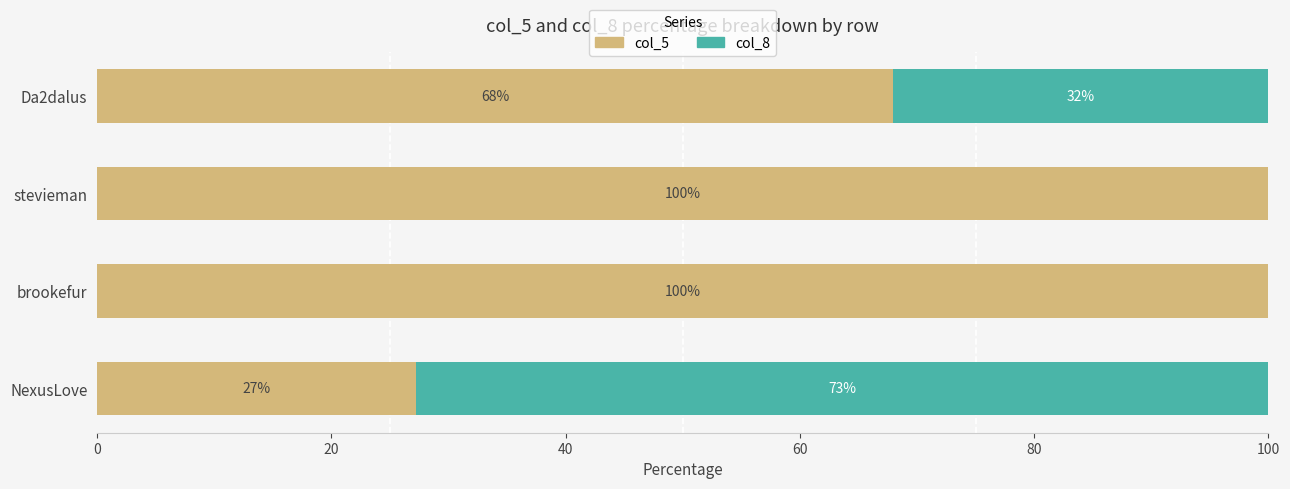

What is the total value across all series at brookefur?

100.0